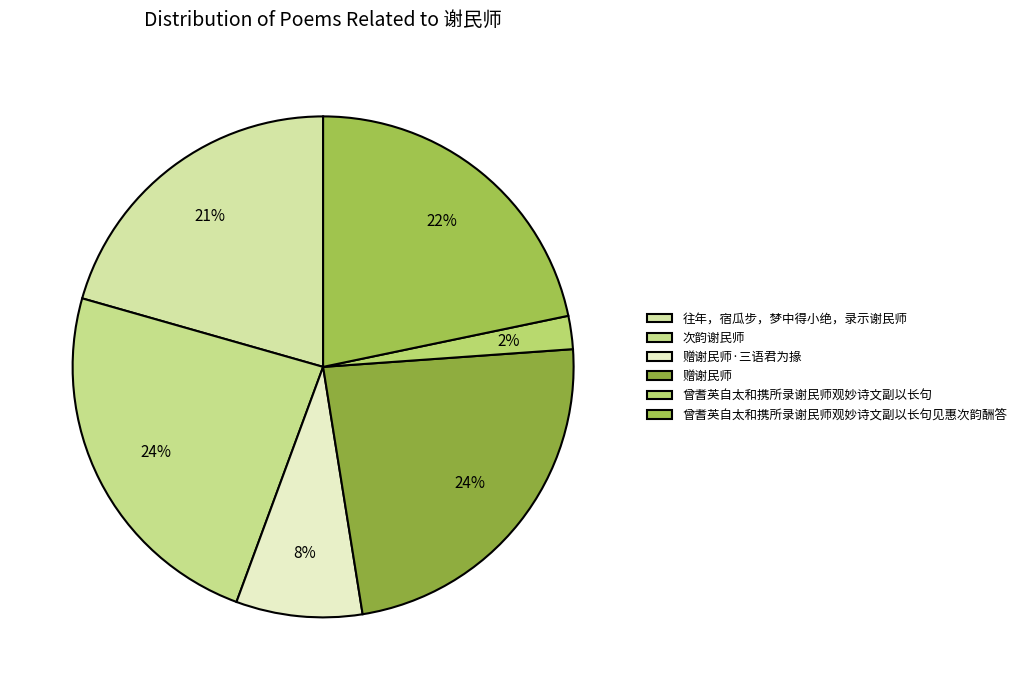

Does 往年，宿瓜步，梦中得小绝，录示谢民师 account for over 50% of the chart?

No